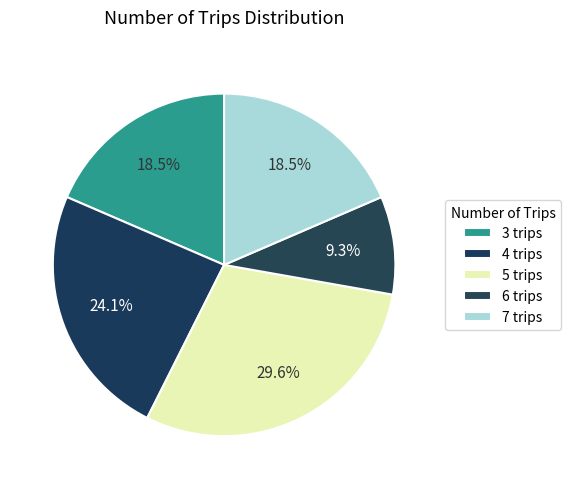

Is there any slice that represents more than half of the pie?

No